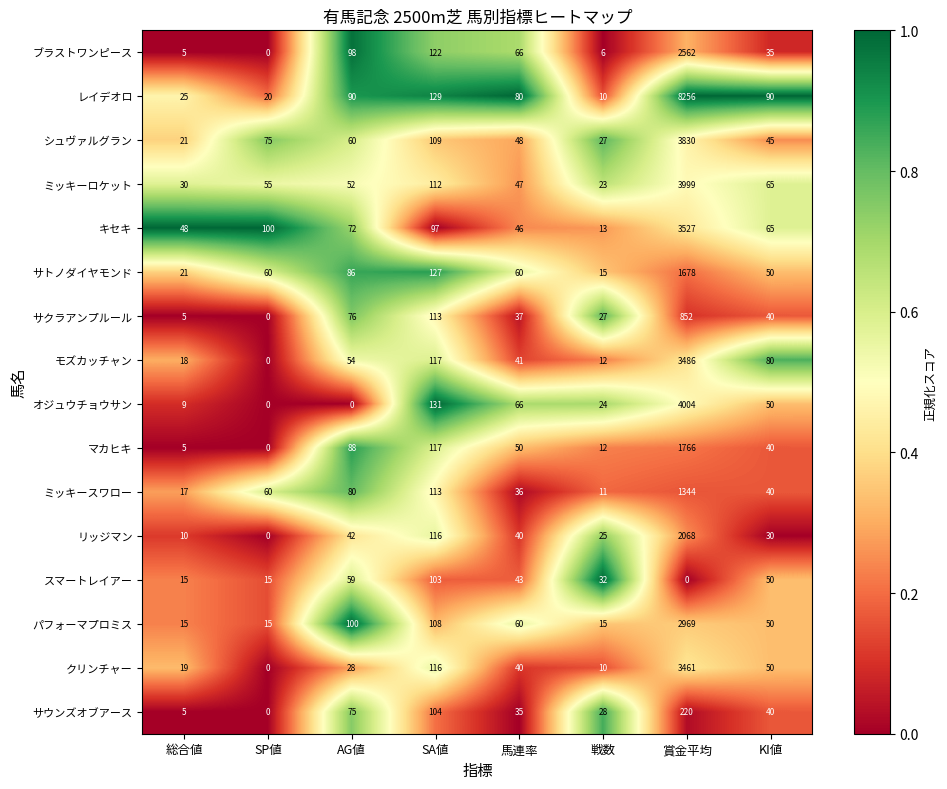

How many distinct data groups are displayed?

16